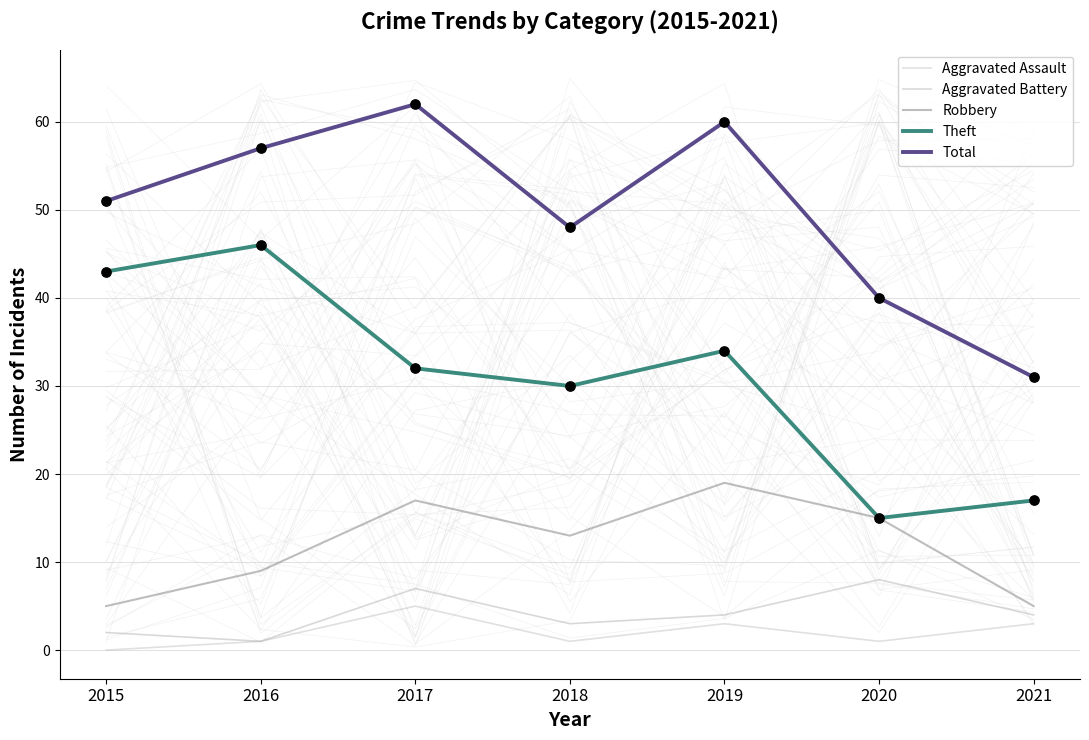

Which series contains the lowest Y value?

Aggravated Assault